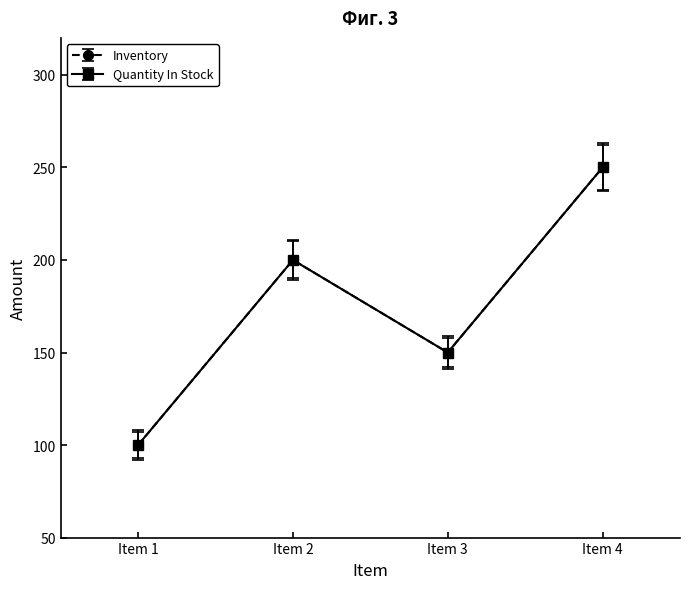

Is this an area chart (filled region under the line)?

No